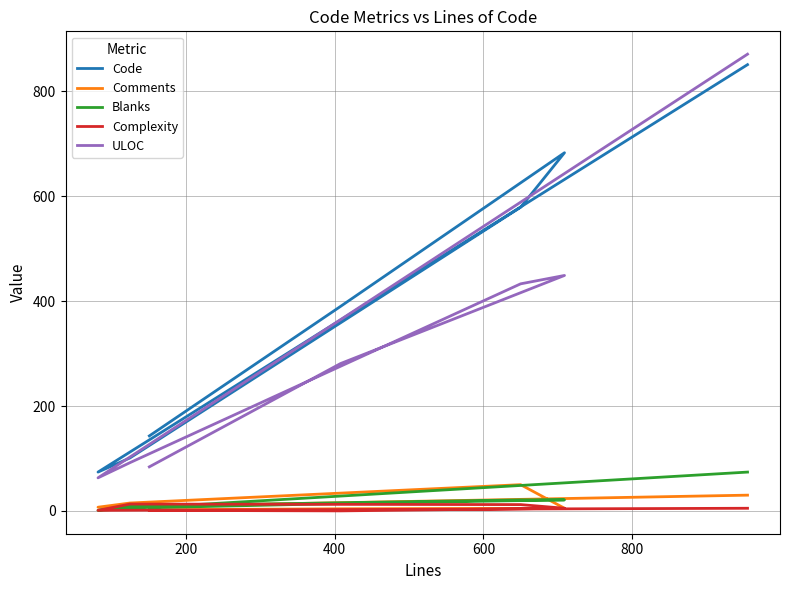

What is the average value of the Comments series?

16